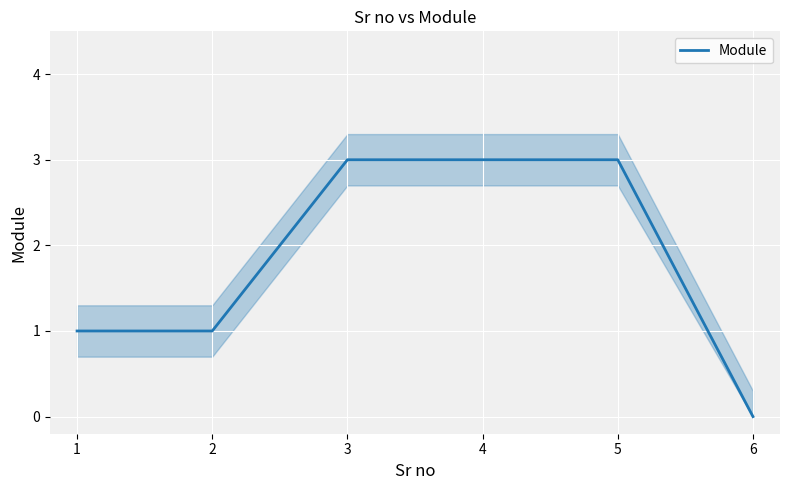

Read the Module value at 4.

3